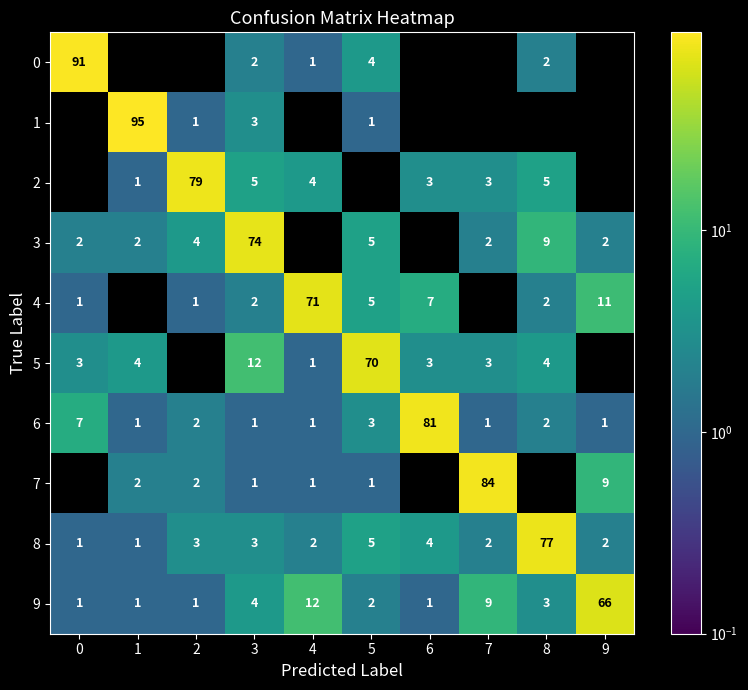

What is the sum of the 4 values at 5 and 0?

6